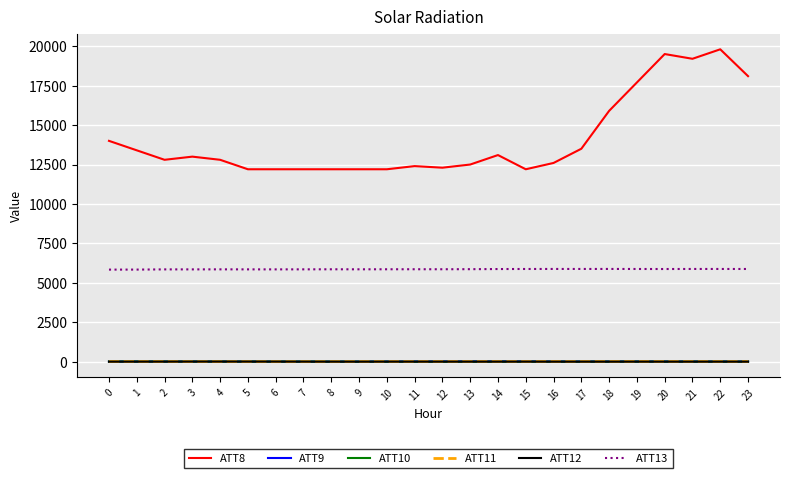

True or false: ATT10 and ATT8 intersect in this chart.

False